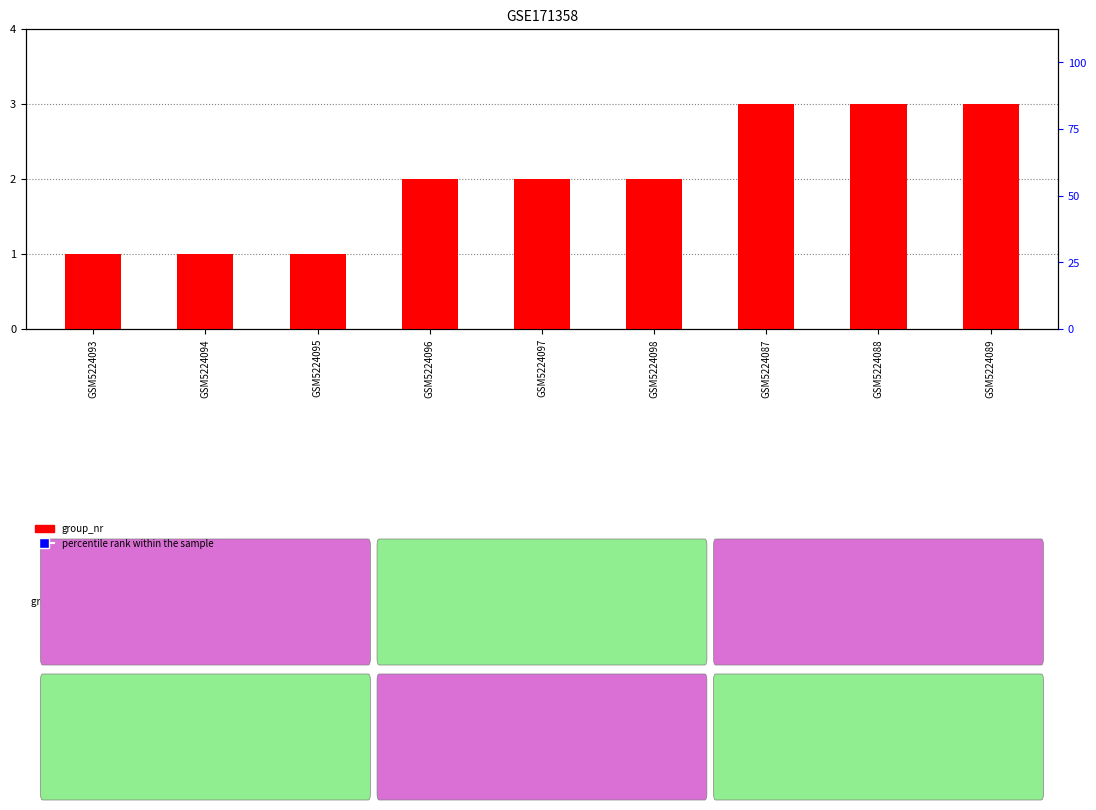

At which category is the sum across all series the highest?

GSM5224087